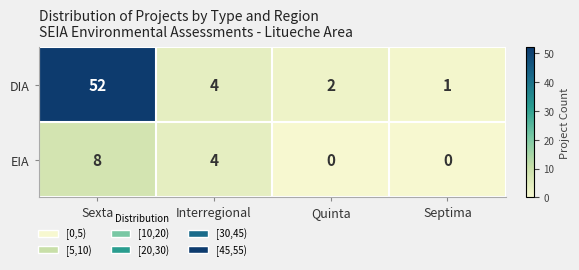

Which series changed the most between Interregional and Quinta?

EIA